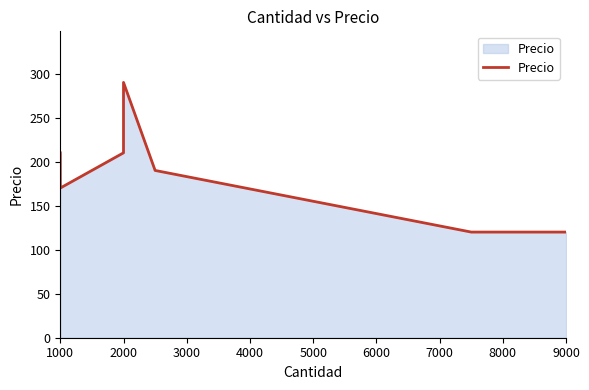

What is the difference between the maximum and second lowest values?

170